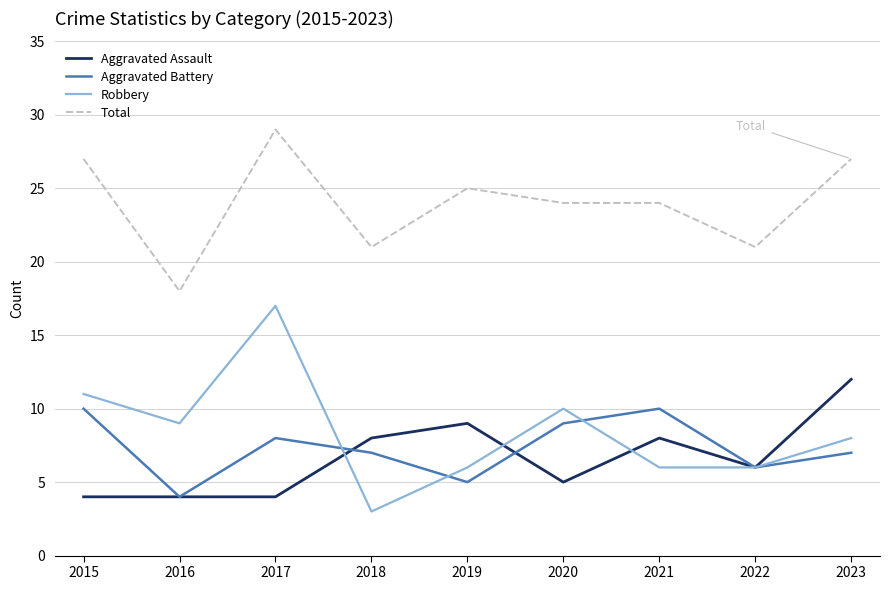

What is the smallest value displayed?

3